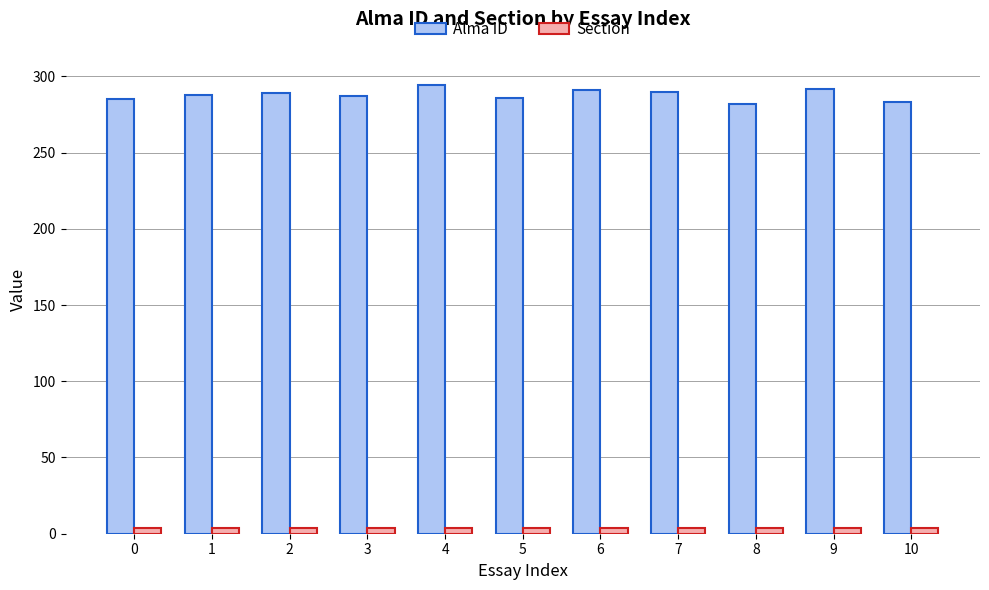

How many bars are there in each group?

2